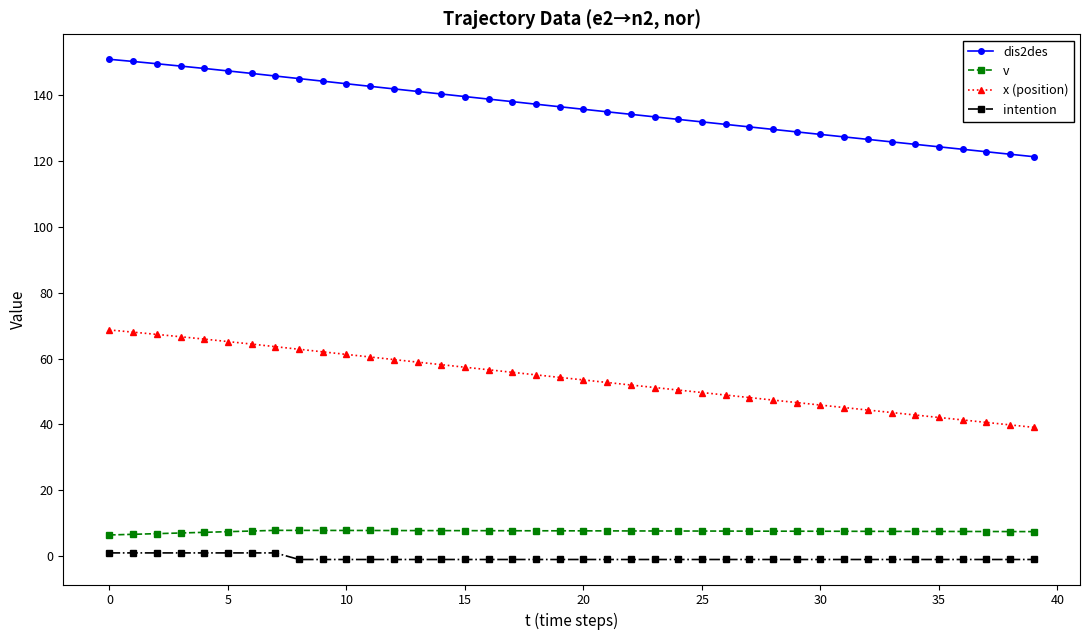

What is the average value of the x (position) series?

54.0